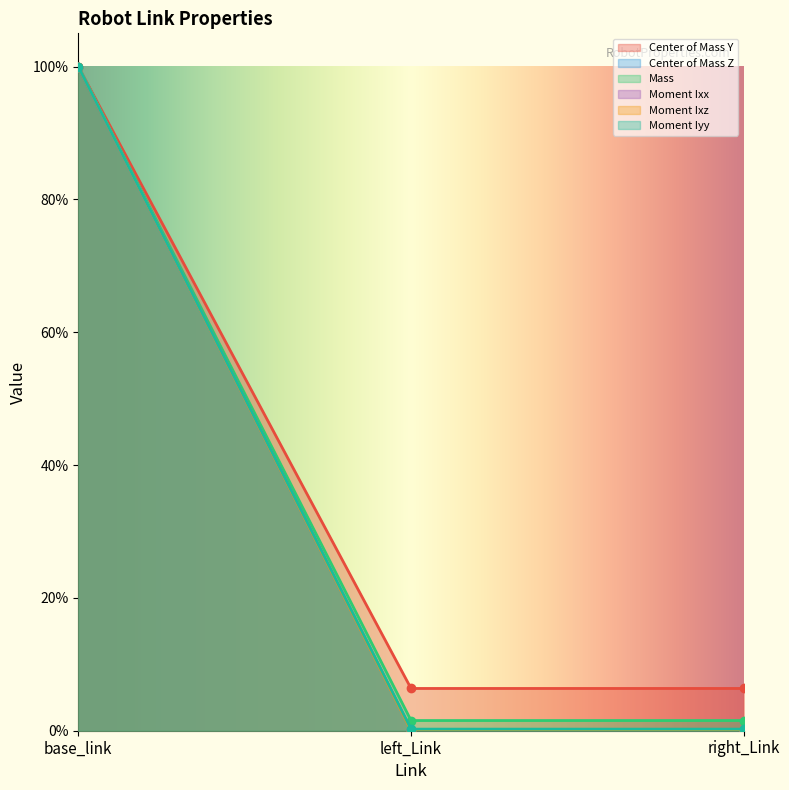

List the labels in order of Moment Iyy value, smallest first.

left_Link, right_Link, base_link